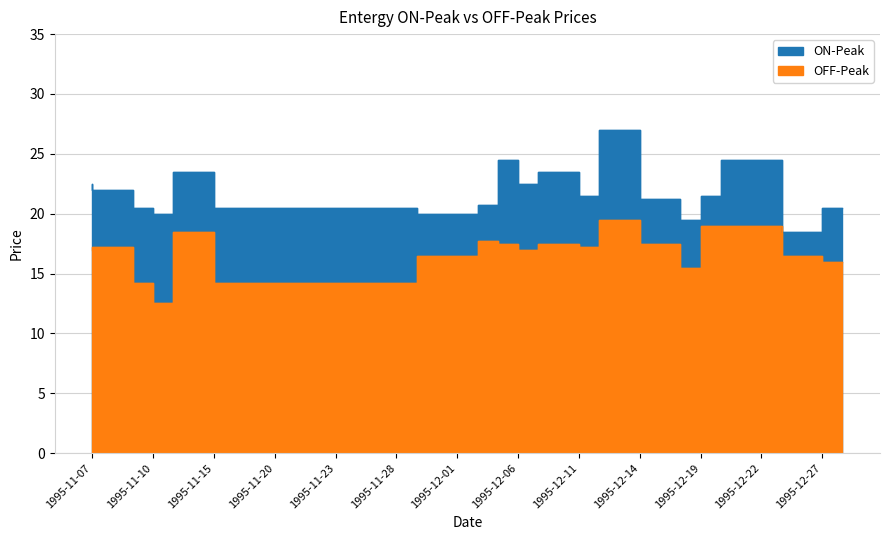

Reading left to right, what are all the values shown in this chart?

ON-Peak: 1995-11-07=22.5	1995-11-08=22.0	1995-11-09=22.0	1995-11-10=20.5	1995-11-13=20.0	1995-11-14=23.5	1995-11-15=23.5	1995-11-16=20.5	1995-11-17=20.5	1995-11-20=20.5	1995-11-21=20.5	1995-11-22=20.5	1995-11-23=20.5	1995-11-24=20.5	1995-11-27=20.5	1995-11-28=20.5	1995-11-29=20.5	1995-11-30=20.0	1995-12-01=20.0	1995-12-04=20.0	1995-12-05=20.8	1995-12-06=24.5	1995-12-07=22.5	1995-12-08=23.5	1995-12-11=23.5	1995-12-12=21.5	1995-12-13=27.0	1995-12-14=27.0	1995-12-15=21.2	1995-12-18=21.2	1995-12-19=19.5	1995-12-20=21.5	1995-12-21=24.5	1995-12-22=24.5	1995-12-25=24.5	1995-12-26=18.5	1995-12-27=18.5	1995-12-28=20.5
OFF-Peak: 1995-11-07=17.0	1995-11-08=17.2	1995-11-09=17.2	1995-11-10=14.2	1995-11-13=12.5	1995-11-14=18.5	1995-11-15=18.5	1995-11-16=14.2	1995-11-17=14.2	1995-11-20=14.2	1995-11-21=14.2	1995-11-22=14.2	1995-11-23=14.2	1995-11-24=14.2	1995-11-27=14.2	1995-11-28=14.2	1995-11-29=14.2	1995-11-30=16.5	1995-12-01=16.5	1995-12-04=16.5	1995-12-05=17.8	1995-12-06=17.5	1995-12-07=17.0	1995-12-08=17.5	1995-12-11=17.5	1995-12-12=17.2	1995-12-13=19.5	1995-12-14=19.5	1995-12-15=17.5	1995-12-18=17.5	1995-12-19=15.5	1995-12-20=19.0	1995-12-21=19.0	1995-12-22=19.0	1995-12-25=19.0	1995-12-26=16.5	1995-12-27=16.5	1995-12-28=16.0